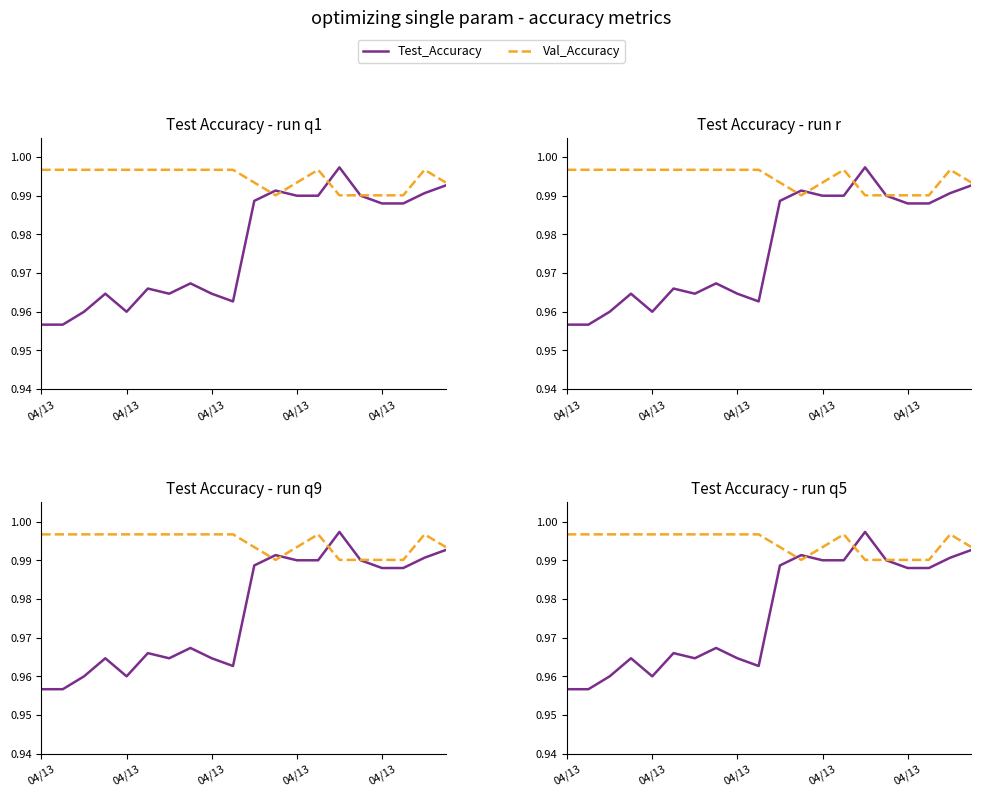

What is the average value of the Test_Accuracy series?

1.0